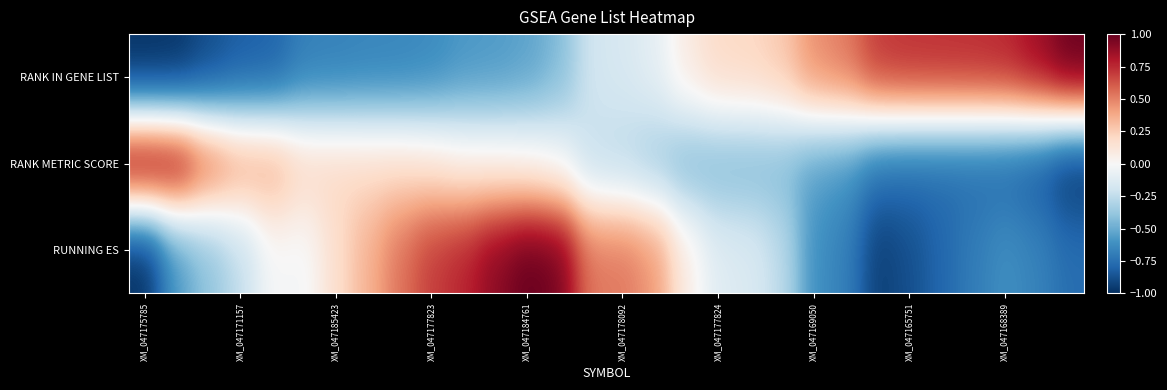

How many series are shown in this chart?

3